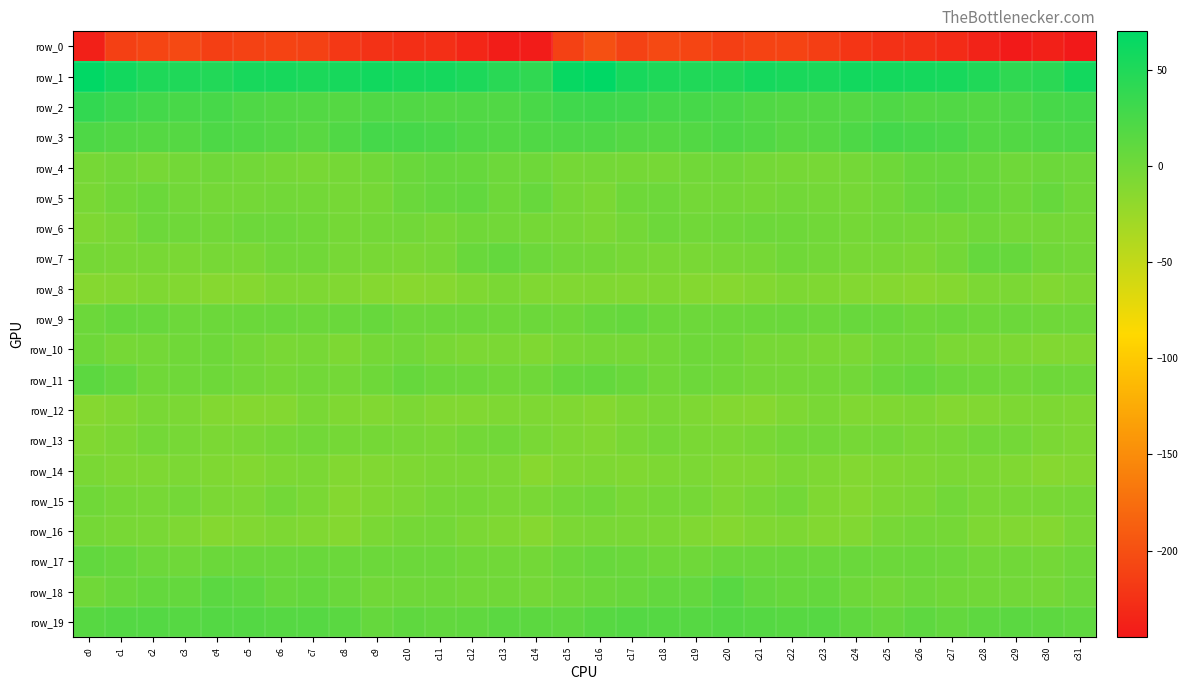

Is the value of row_16 at c18 greater than the value of row_13 at c21?

No